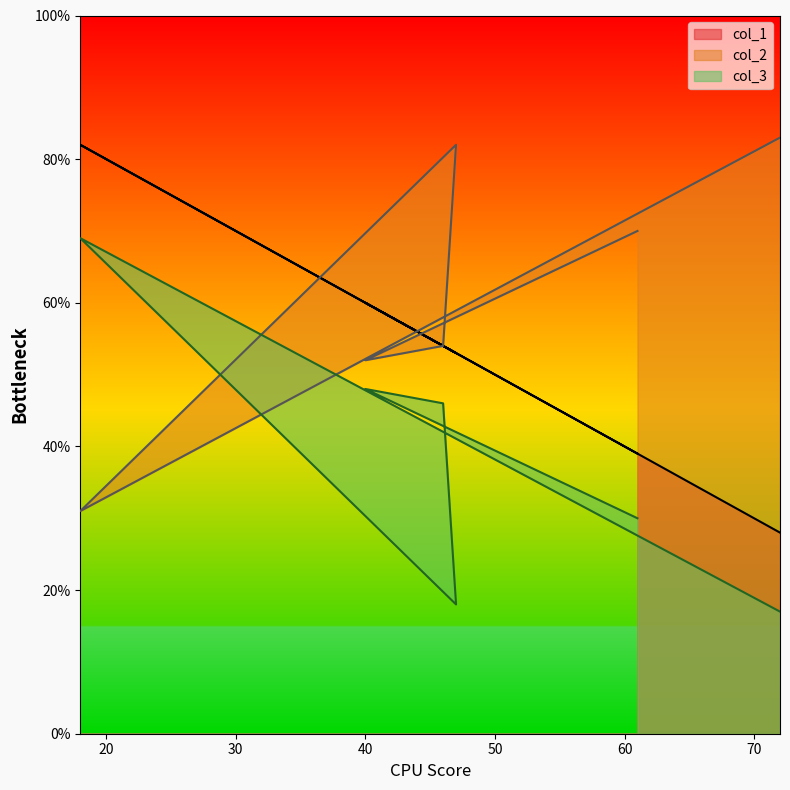

How many col_1 values are between 39 and 60?

4